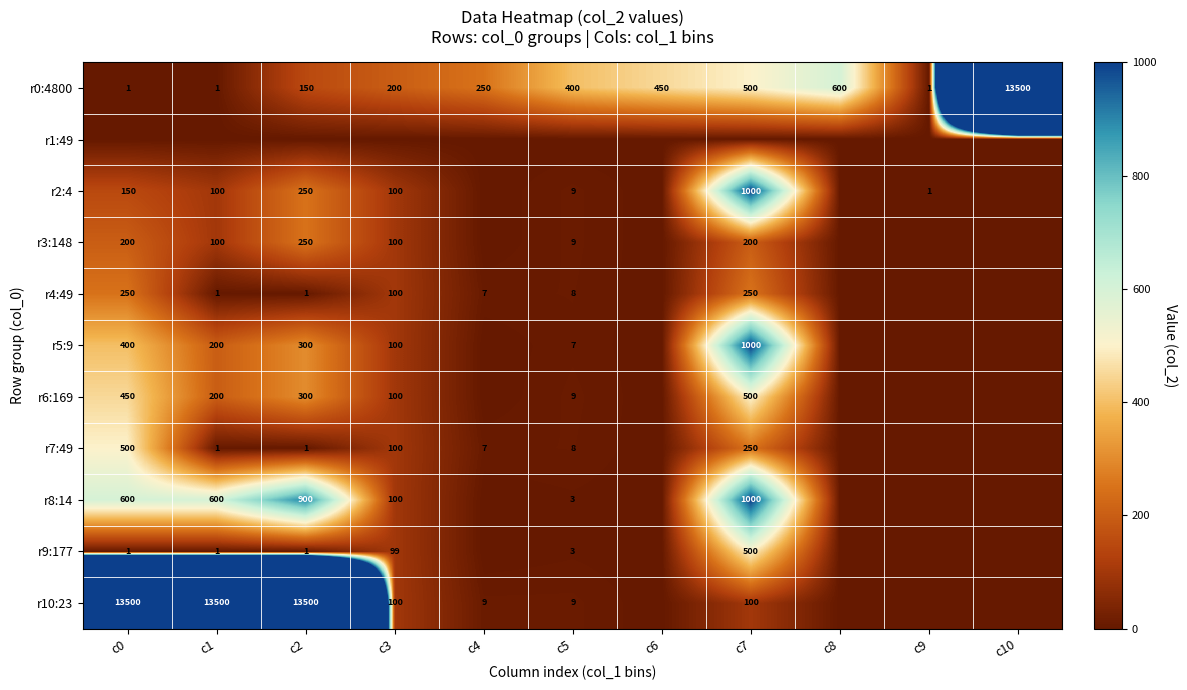

The r2:4 series shows 4 at c5. True or false?

False